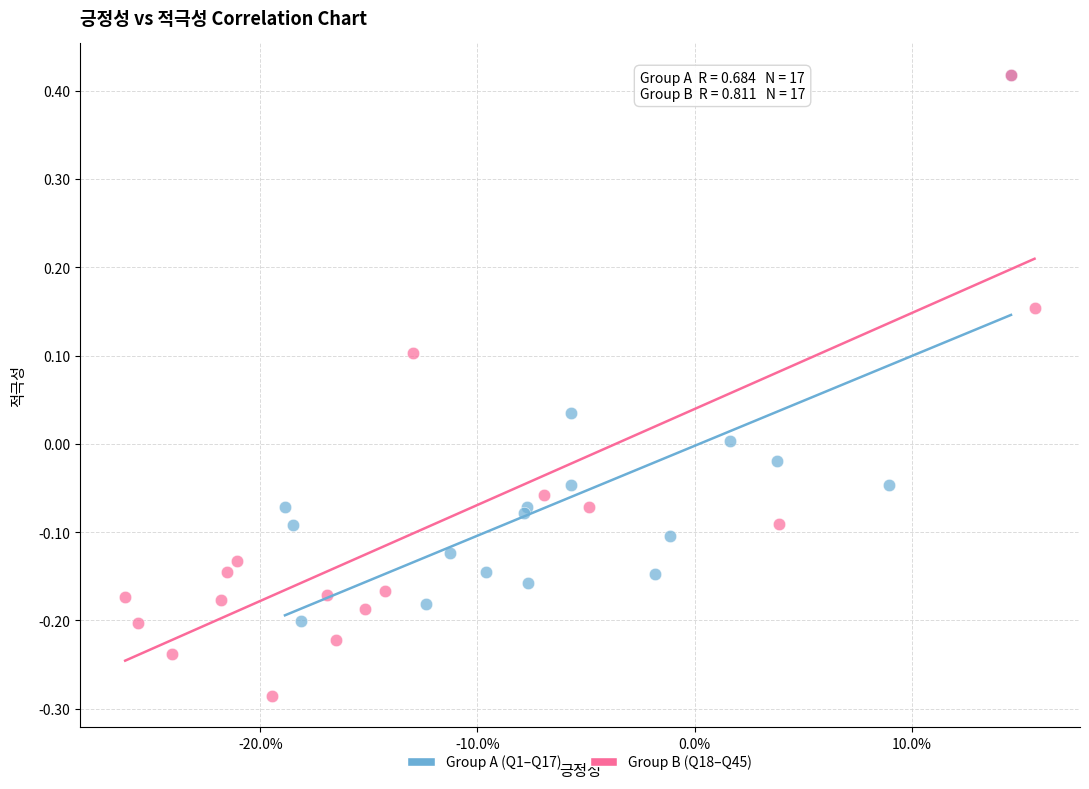

Which series reaches the minimum Y coordinate?

Group B (Q18–Q45)